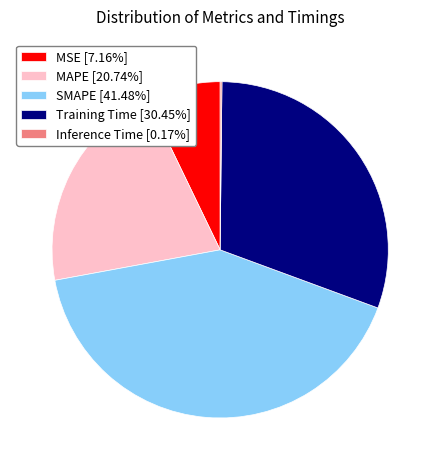

What is the largest slice in the pie chart?

SMAPE